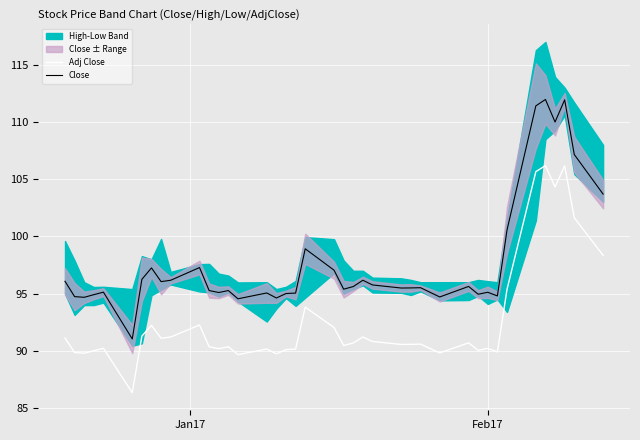

What is the highest value of the Close series?

112.0